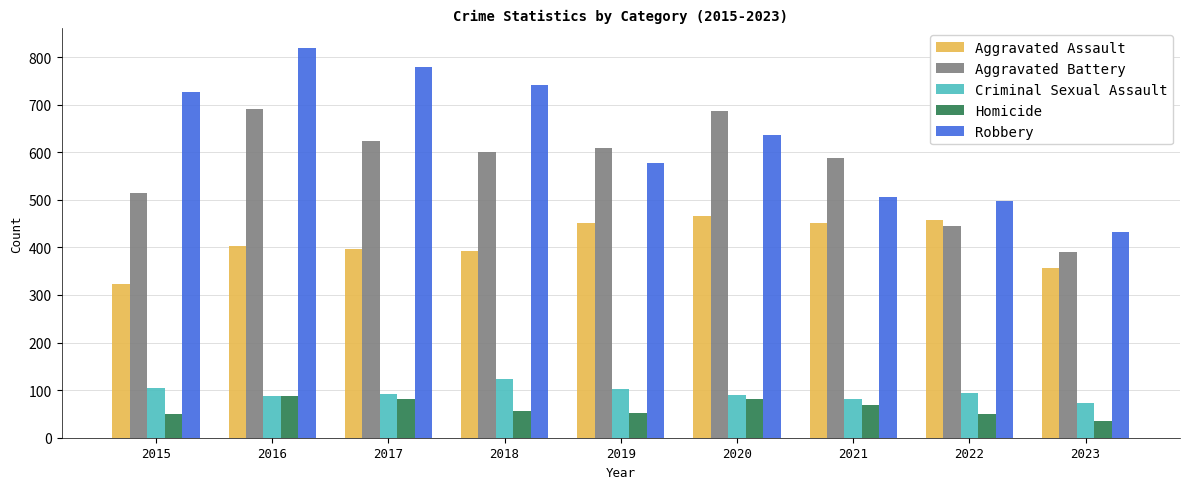

Which category has the highest value across all series?

2016